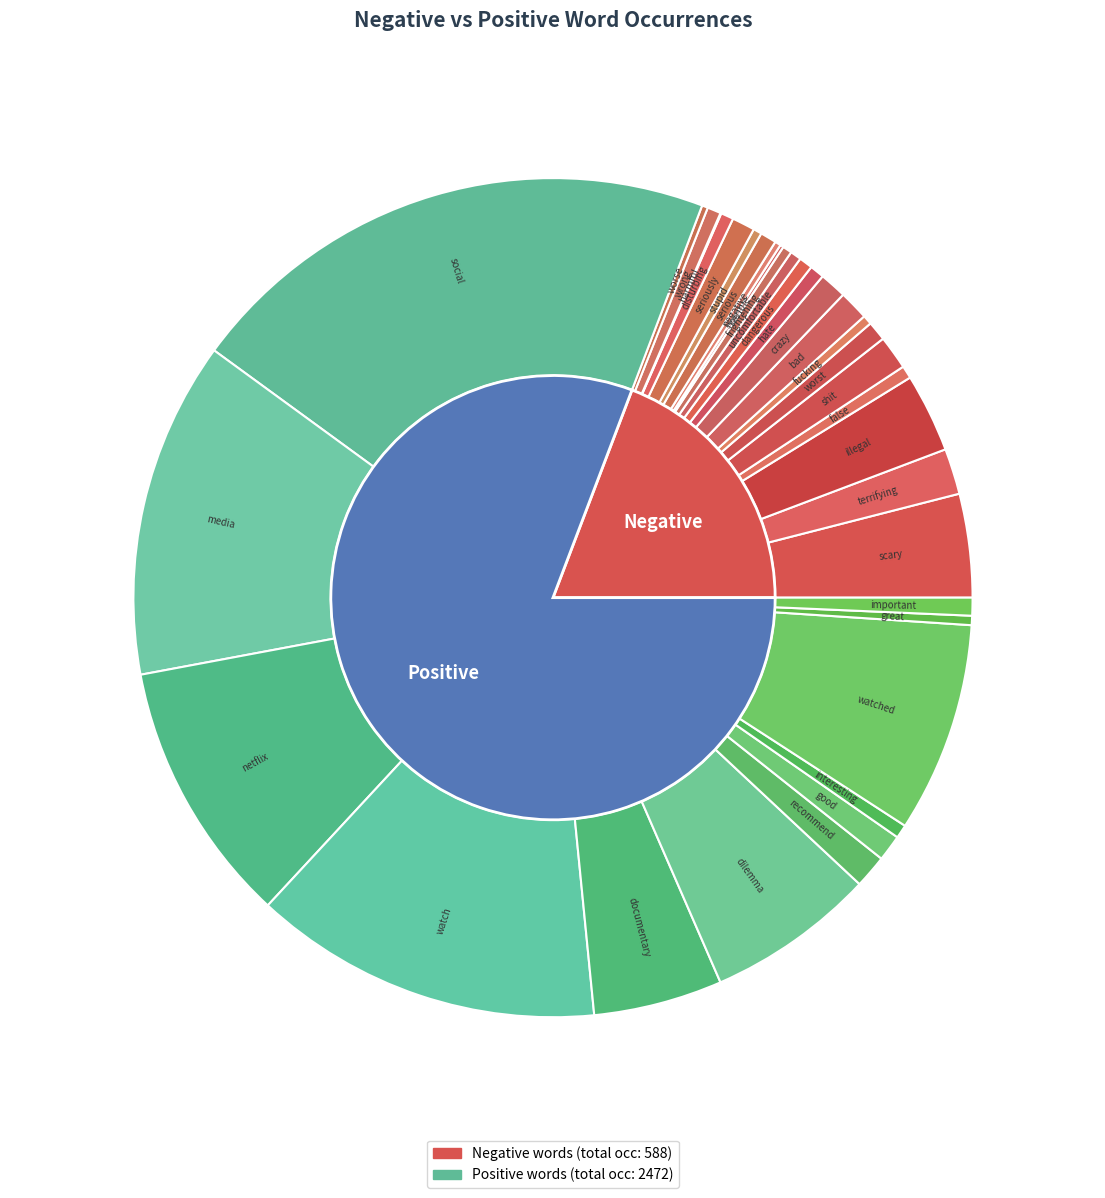

What is the change in value from scary to terrible?

-122